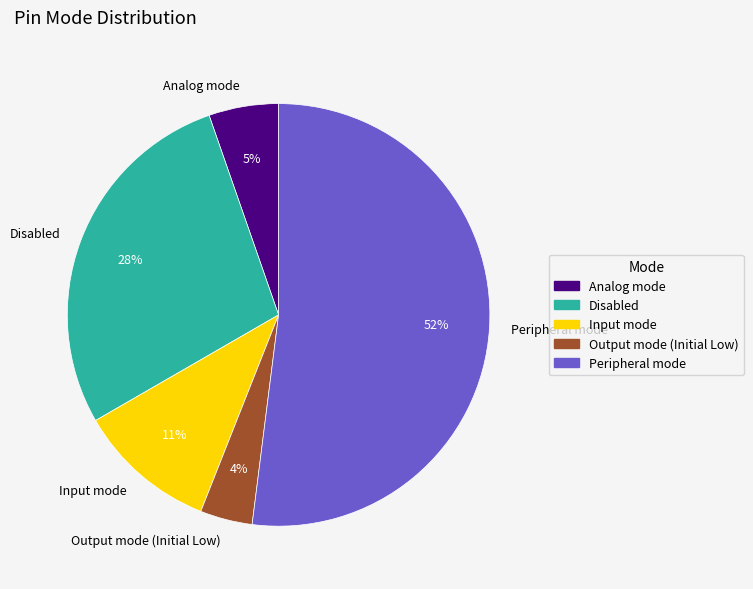

What percentage is the Peripheral mode slice, to the nearest percent?

52%